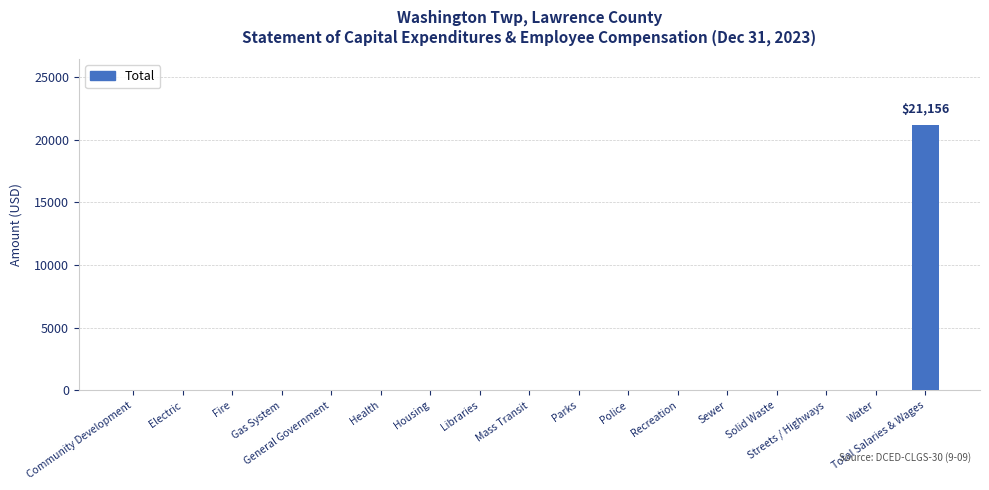

How many data points are above 0?

1